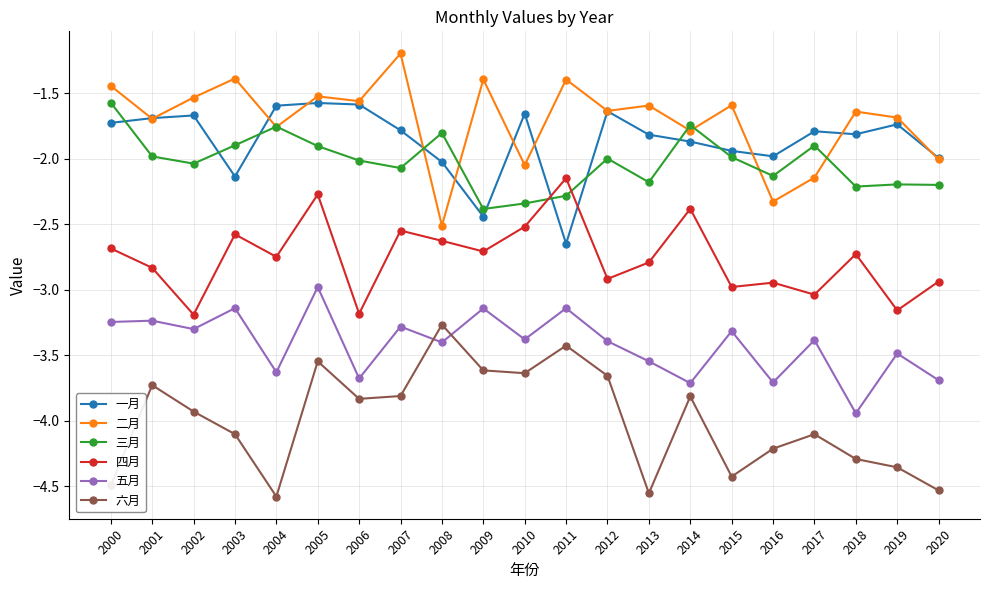

What is the difference between the 三月 values at 2011 and 2017?

0.4